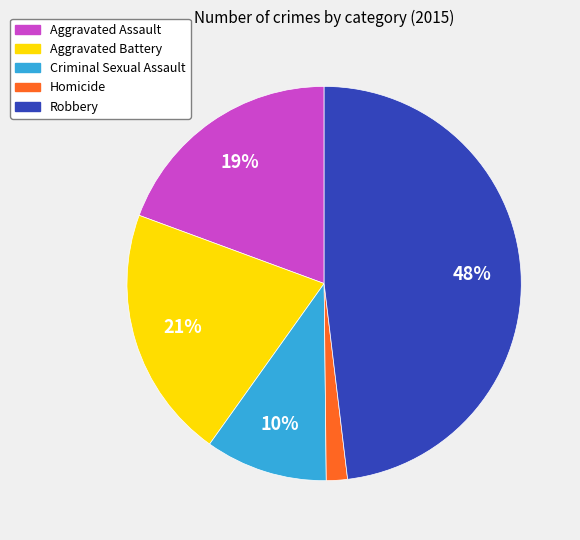

To the nearest percent, what is the average slice percentage?

20%